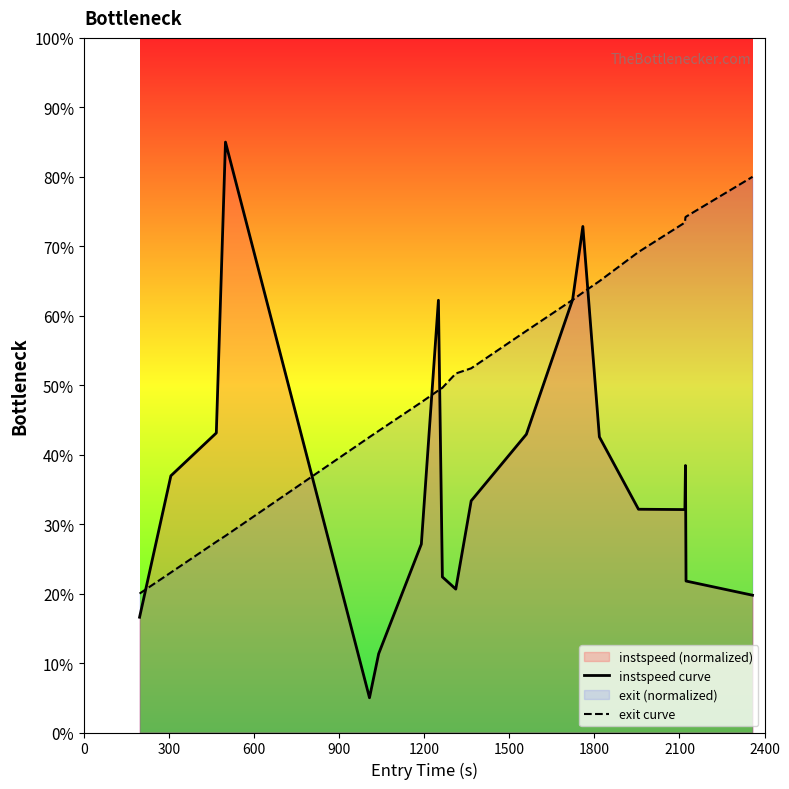

What is the value of the instspeed curve point at the 2nd from the left?

37.0